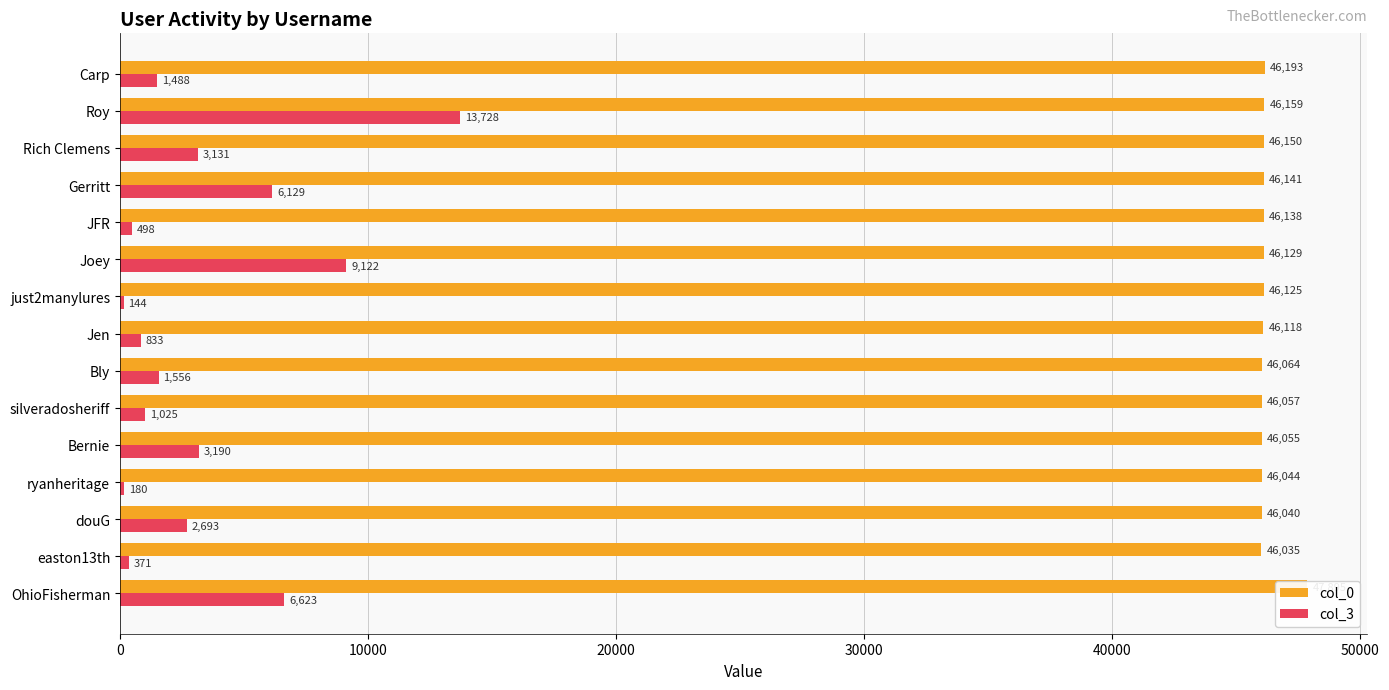

The value of col_0 at Carp is 13230. True or false?

False